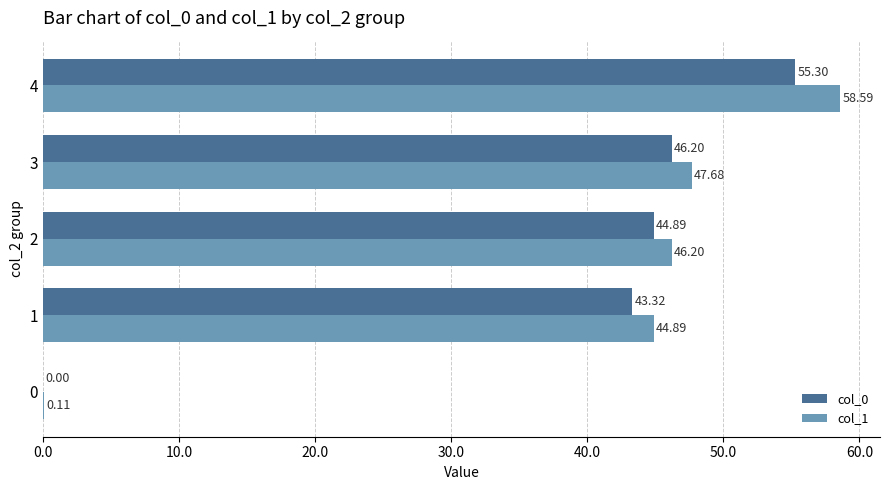

What is the sum of all col_0 values?

189.7